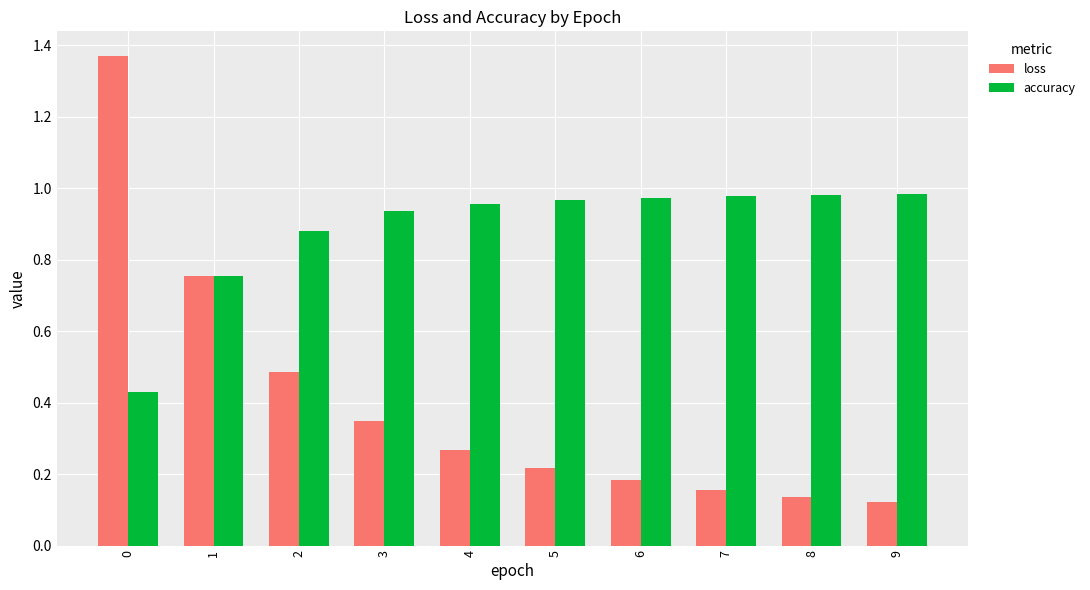

True or false: loss has a value of 1.2 at 1.

False